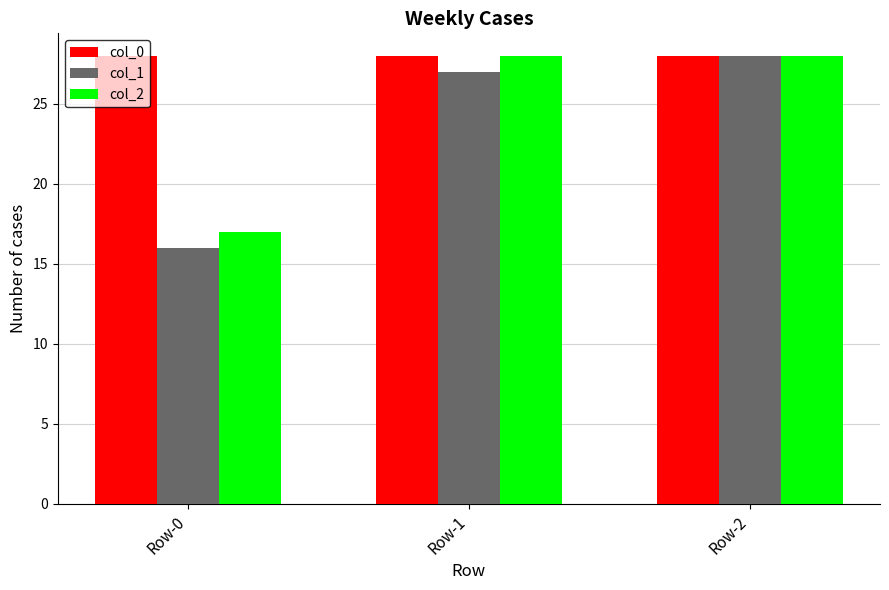

Read the col_2 value at Row-0, to the nearest 10.

20